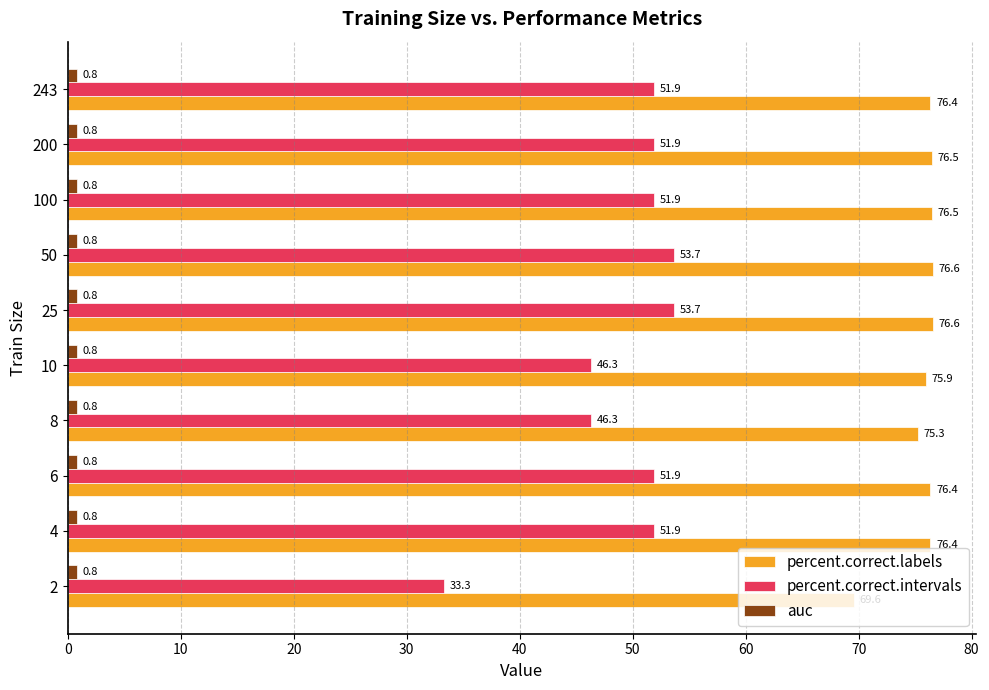

How many categories are shown in the chart?

10